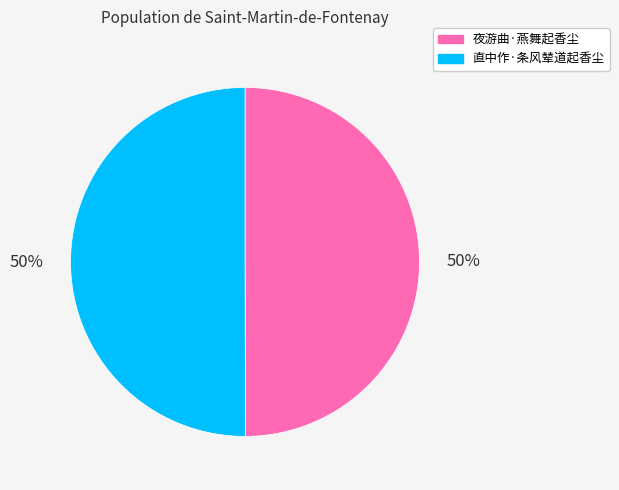

True or false: 直中作·条风辇道起香尘 accounts for 50% of the total.

True